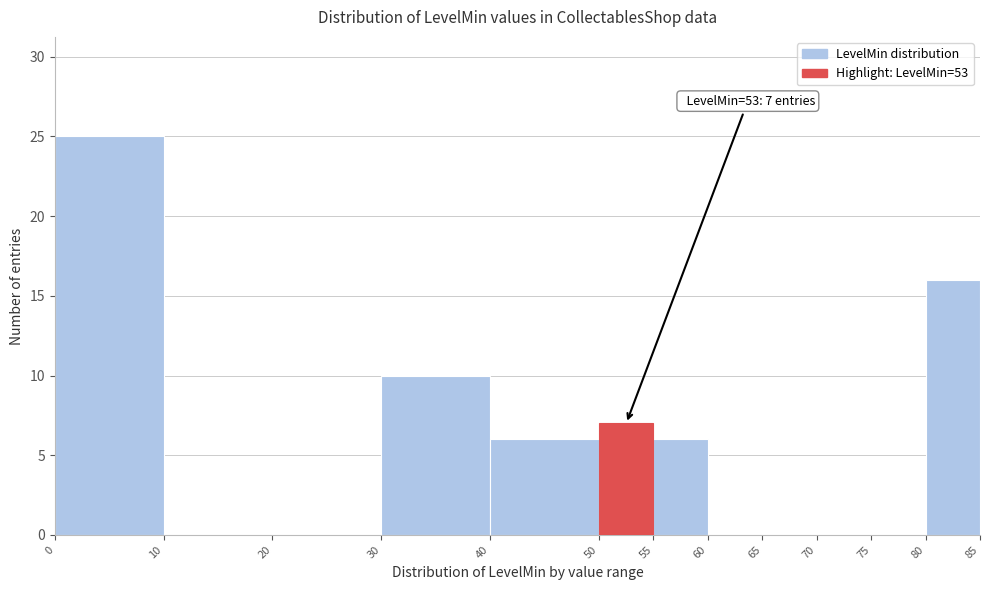

Over which range of the x-axis is the bar tallest?

0 to 10